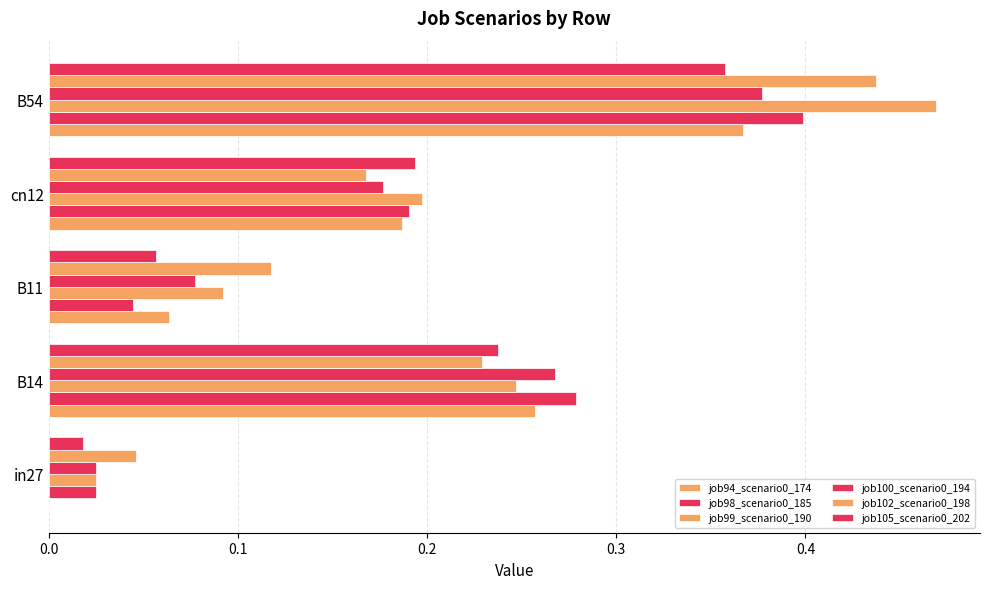

How many series are shown in this chart?

6